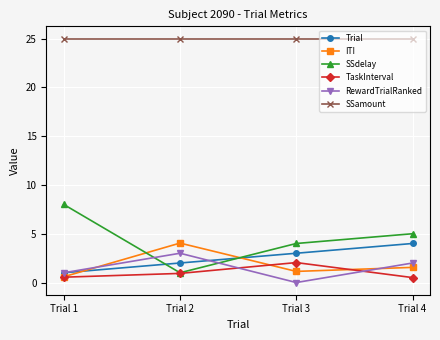

How many data points in ITI are less than 1?

1